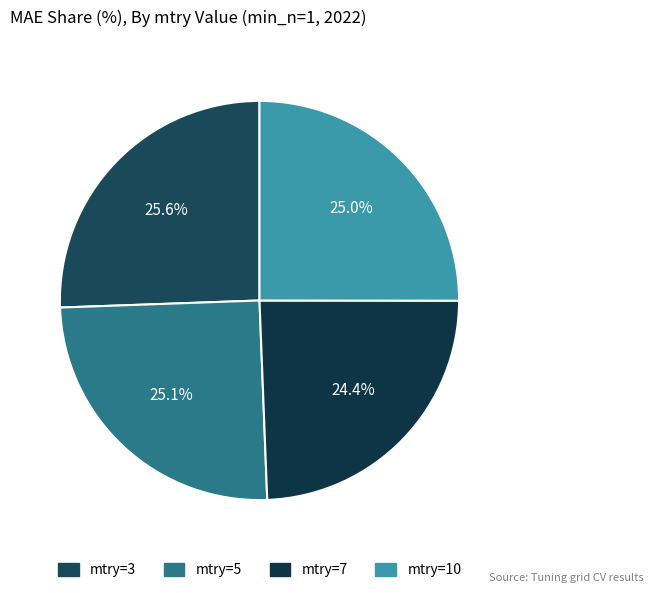

What percentage is NOT represented by mtry=5?

74.9%